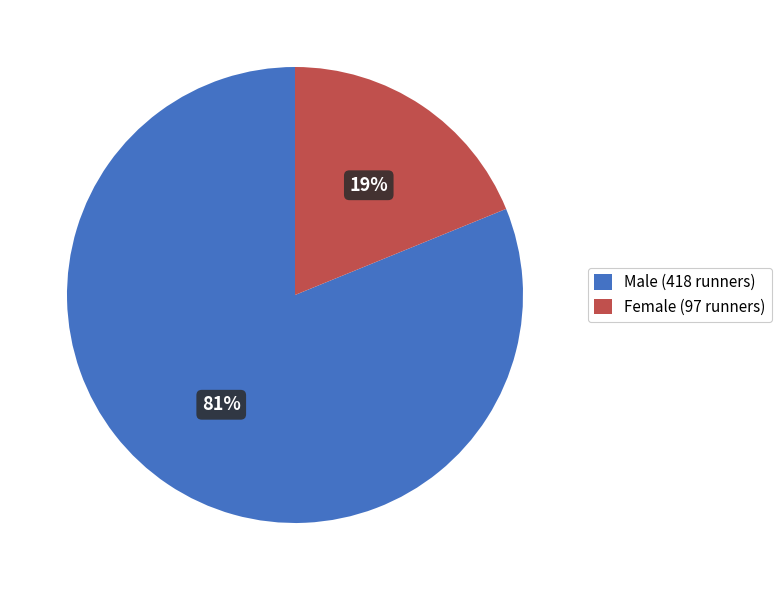

True or false: Female (97 runners) accounts for 19% of the total.

True